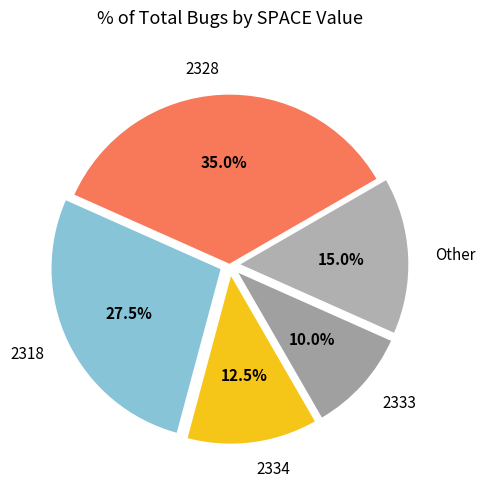

Count the number of slices in the pie.

5